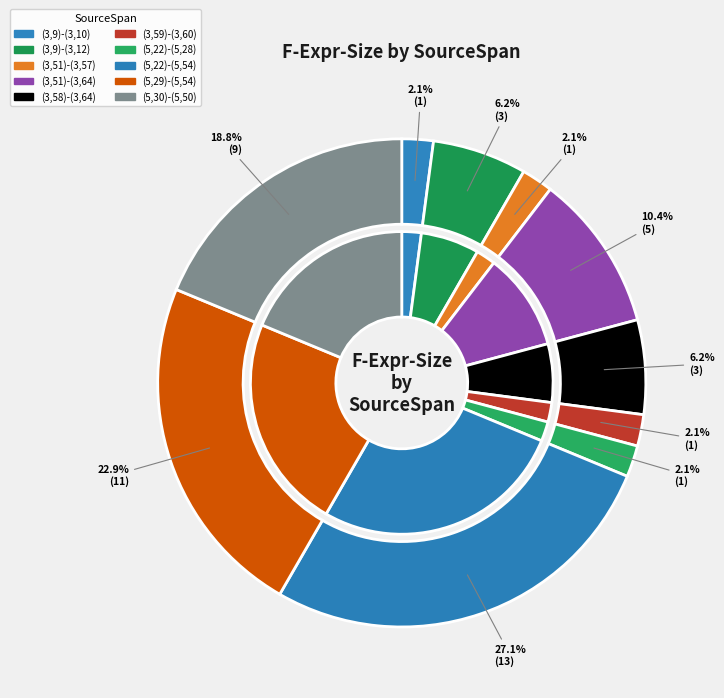

Between (3,59)-(3,60) and (3,9)-(3,10), which is larger?

(3,59)-(3,60)